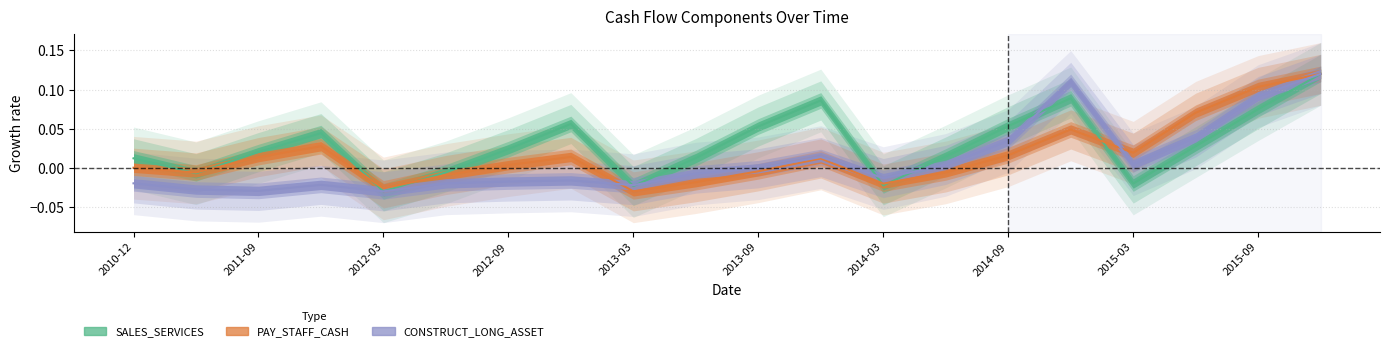

True or false: PAY_STAFF_CASH and SALES_SERVICES intersect in this chart.

True